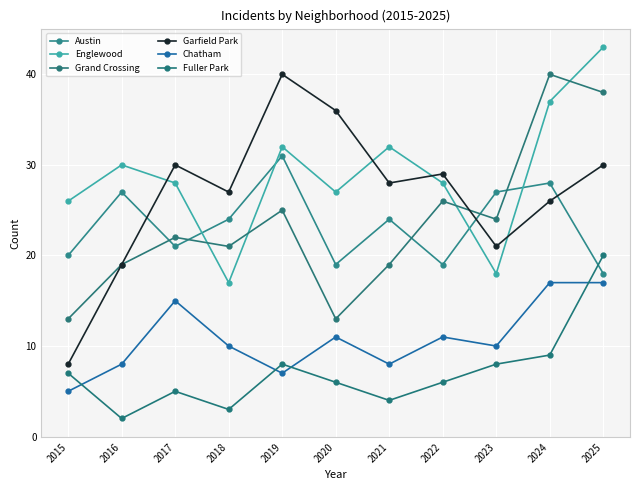

True or false: Garfield Park has more than 1 interior local peaks.

True